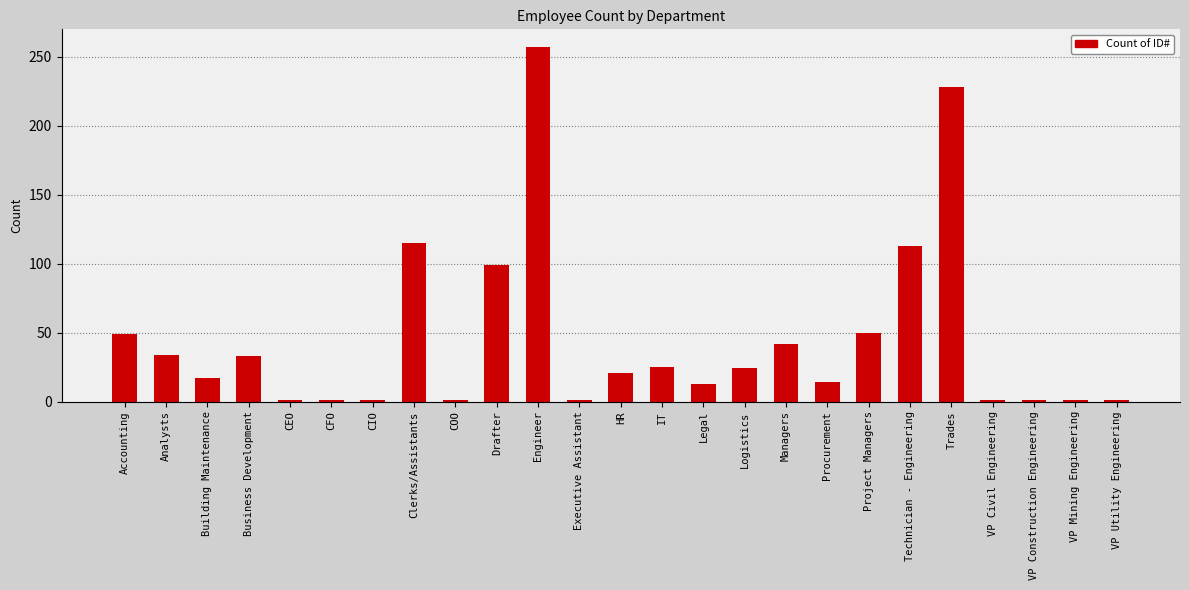

Is it true that the value at Accounting is 49?

True